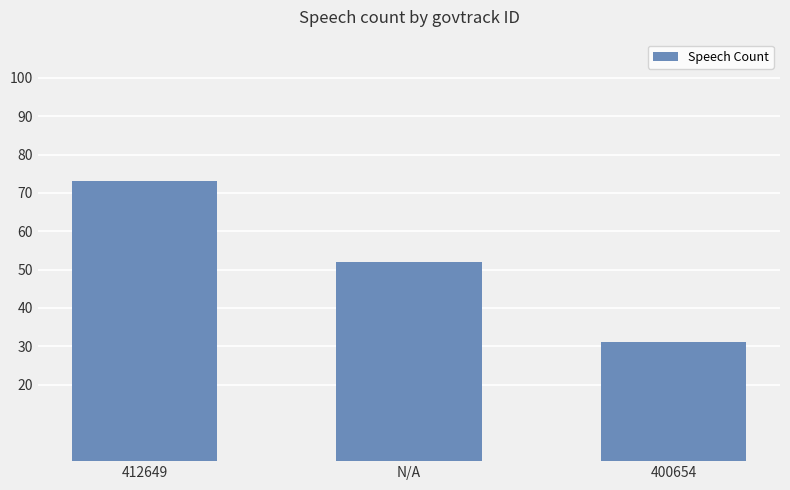

True or false: the data shows 73 at 412649.

True